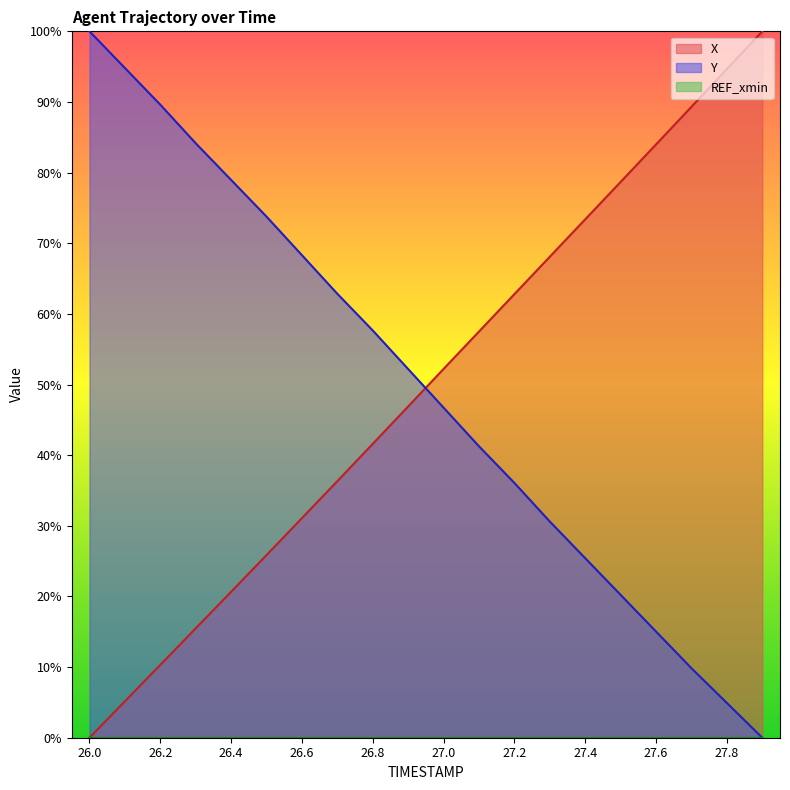

How many intersections are there between Y and X?

1